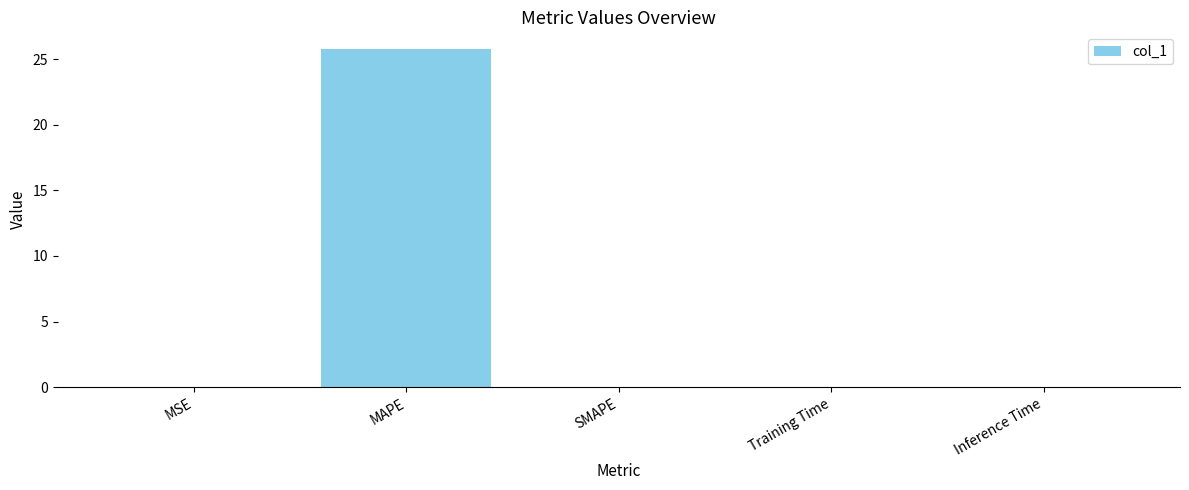

The chart shows a value of 25.8 at MAPE. True or false?

True